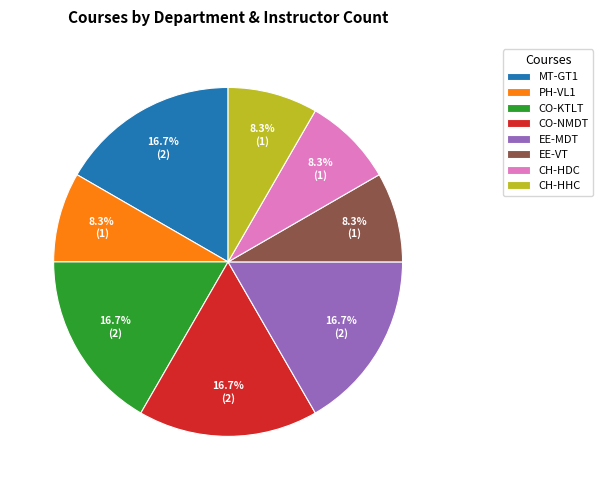

The MT-GT1 slice represents 22% of the pie. True or false?

False